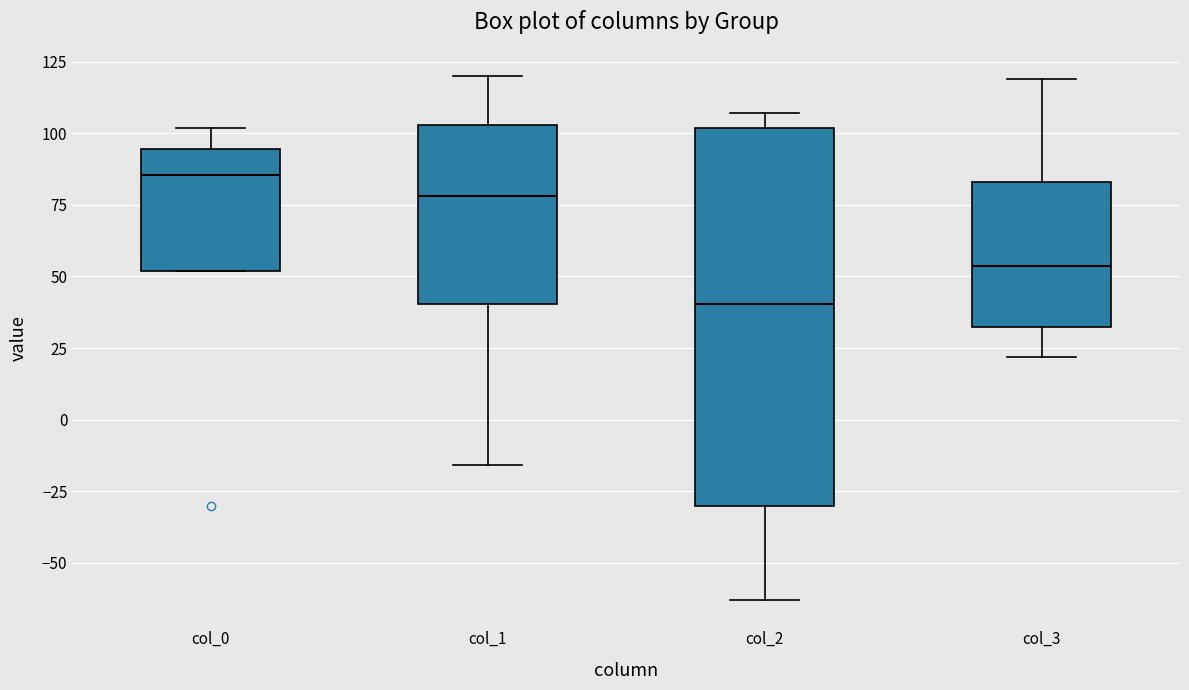

Which box's median line is the highest?

col_0